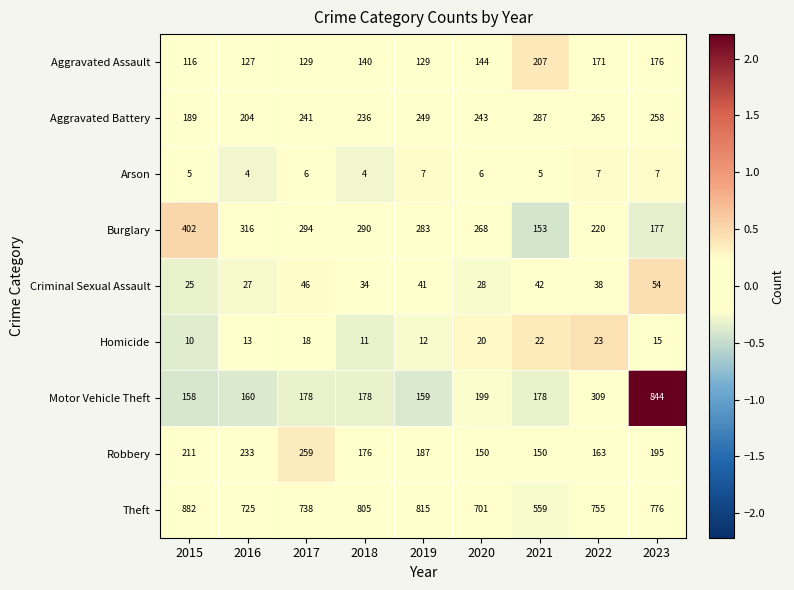

Read the Theft value at 2018.

805